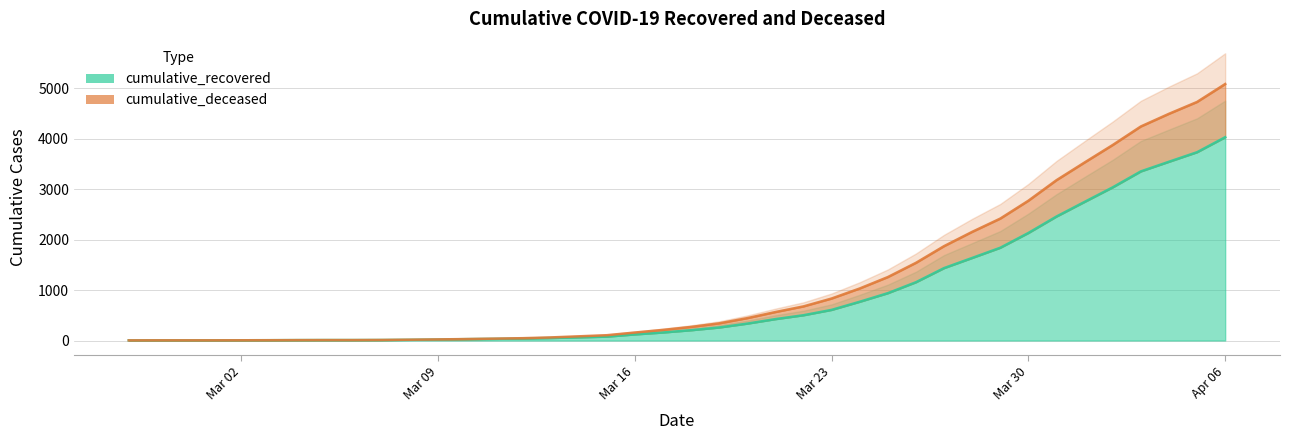

The cumulative_recovered series shows 77 at 2020-03-15. True or false?

True